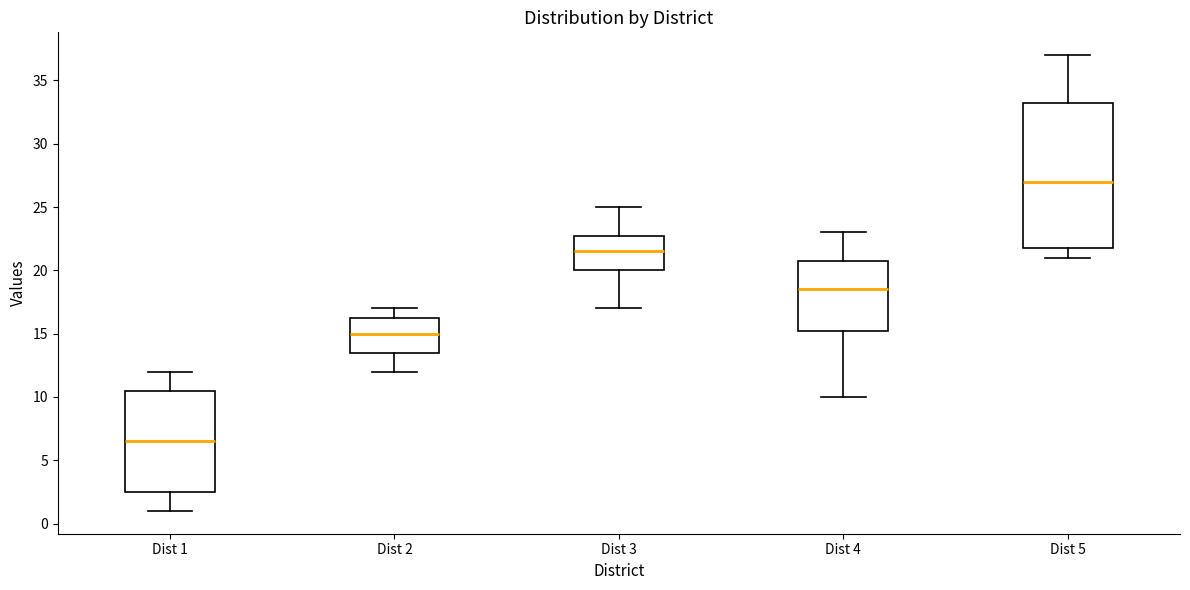

Reading left to right, read every box against the y-axis: the position of its median line, the range the box covers, and the ends of its whiskers. The values are not printed on the chart, so give them approximately, as read against the axis.

Dist 1: median 6.5, box 2.5 to 10.5, whiskers 1.0 to 12.0
Dist 2: median 15.0, box 13.5 to 16.5, whiskers 12.0 to 17.0
Dist 3: median 21.5, box 20.0 to 23.0, whiskers 17.0 to 25.0
Dist 4: median 18.5, box 15.5 to 21.0, whiskers 10.0 to 23.0
Dist 5: median 27.0, box 22.0 to 33.5, whiskers 21.0 to 37.0